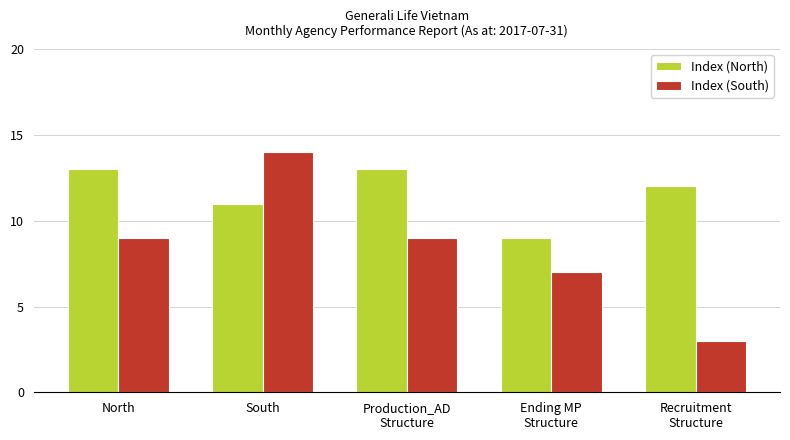

How many categories are shown in the chart?

5